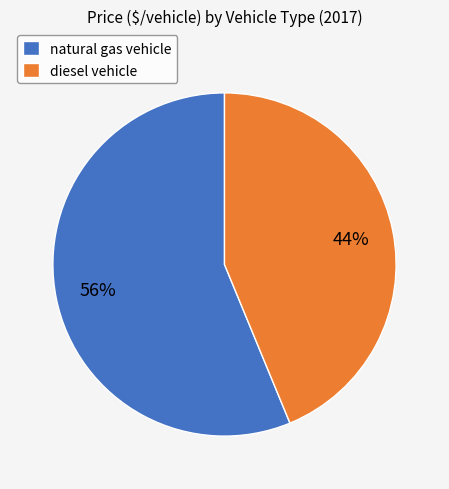

Rank the categories by value from highest to lowest.

natural gas vehicle, diesel vehicle